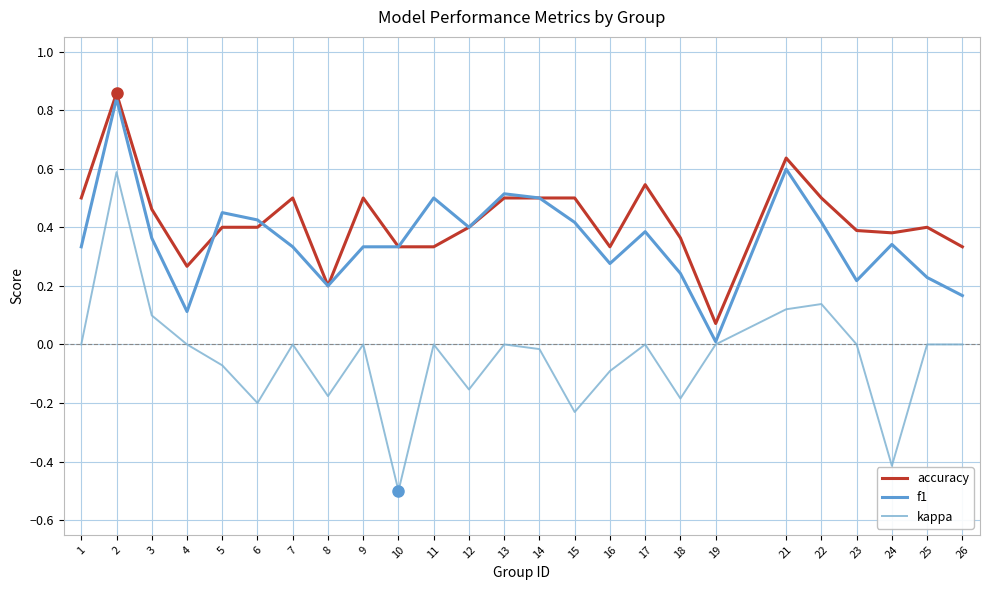

Is the value of kappa at 9 greater than the value of f1 at 11?

No